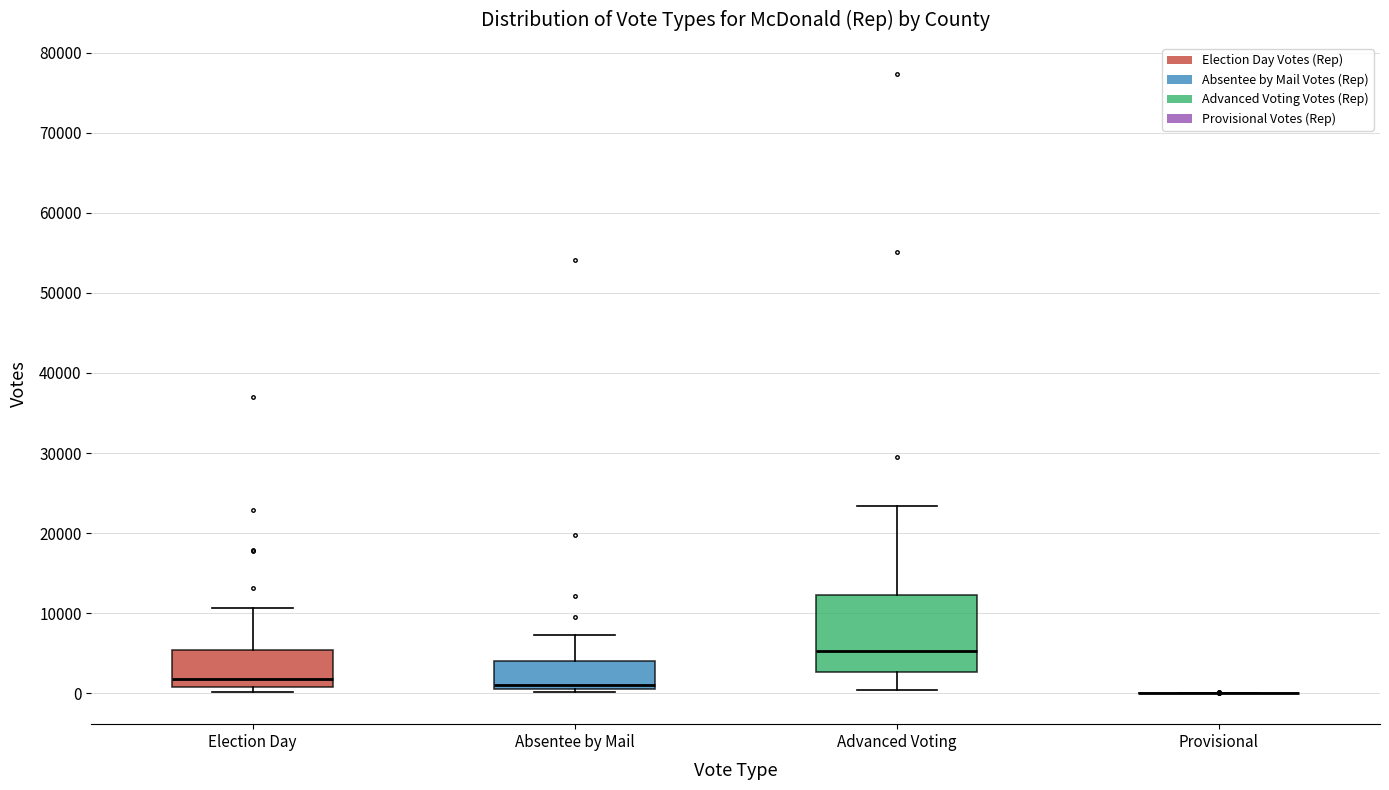

Comparing the boxes themselves (not the whiskers), which one is the tallest?

Advanced Voting